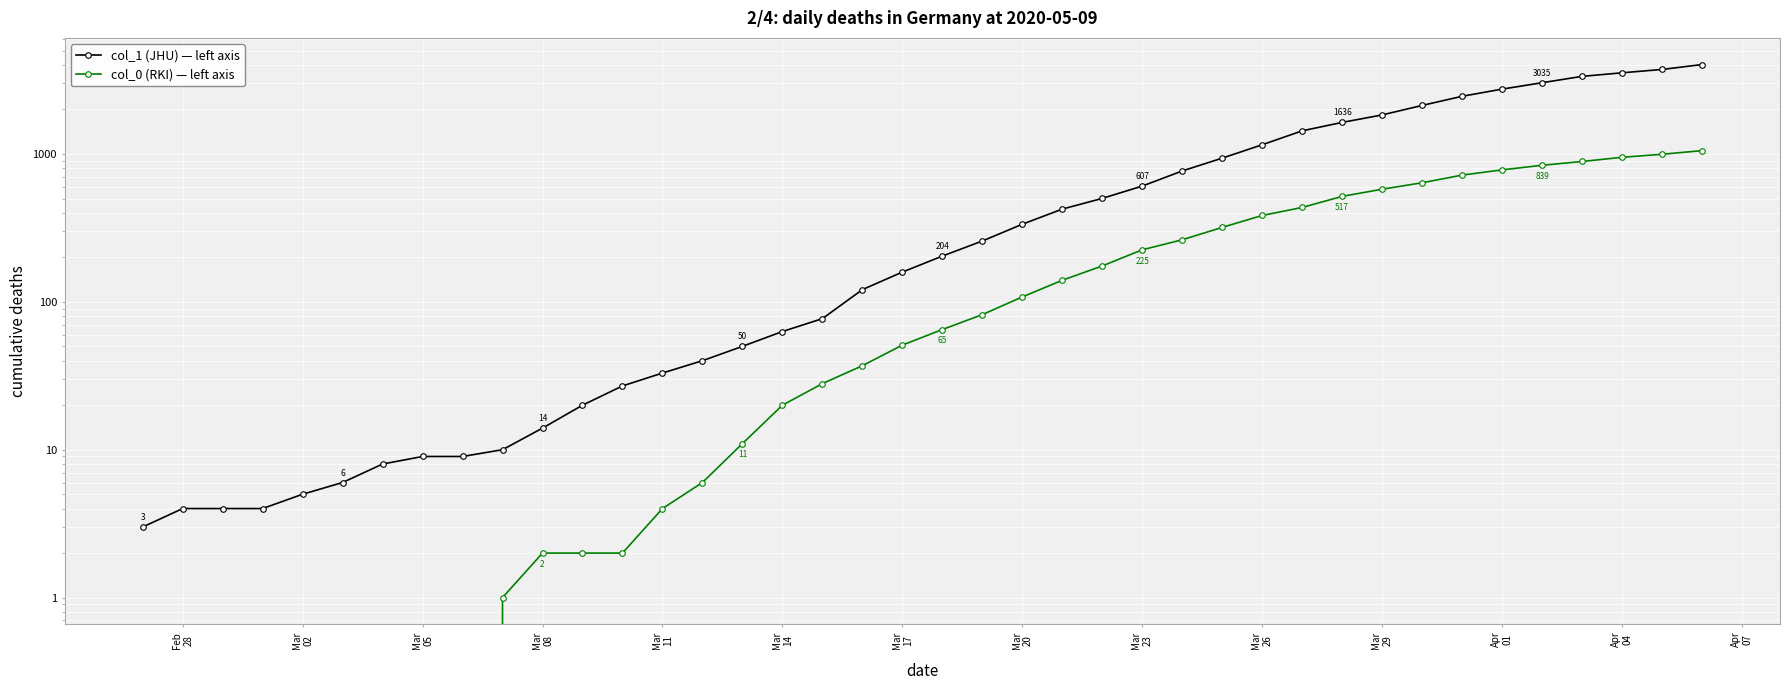

What are all the series names shown in the legend?

col_1 (JHU) — left axis, col_0 (RKI) — left axis